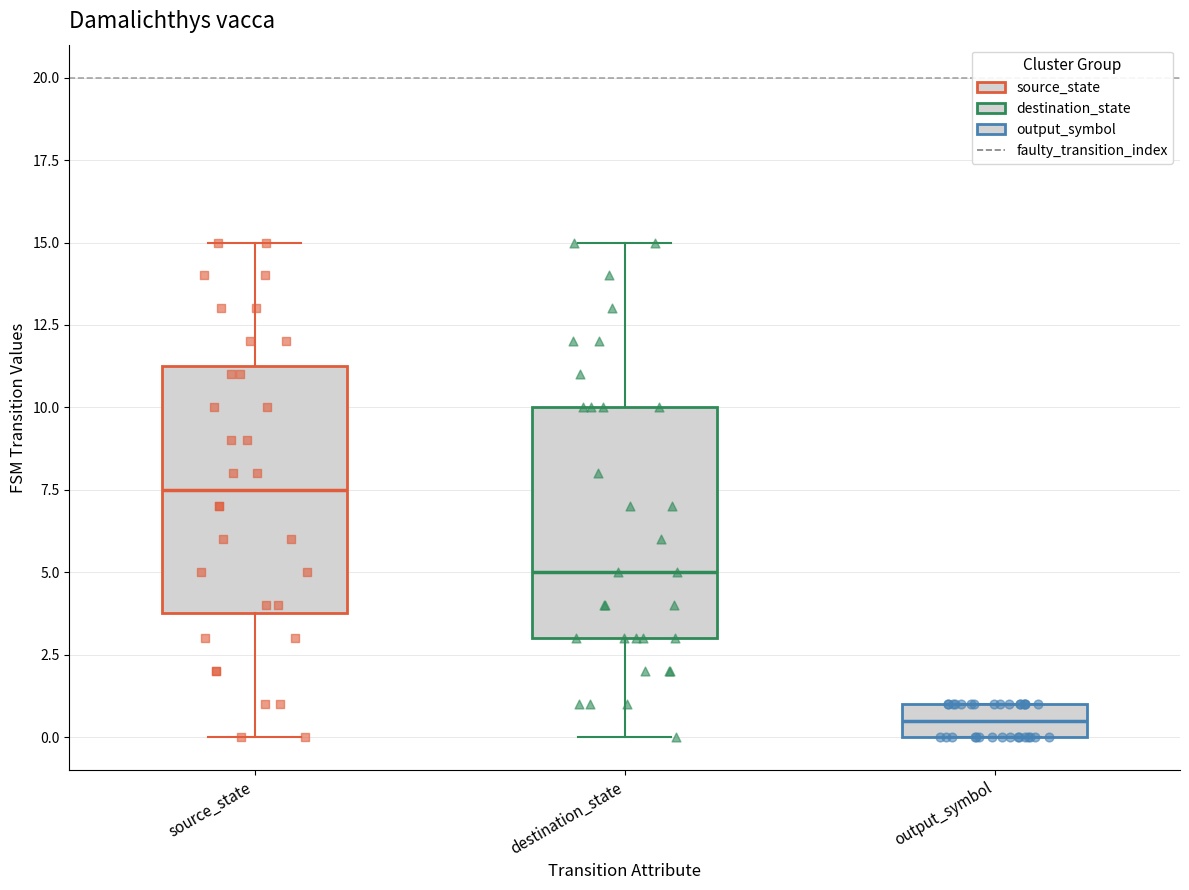

Comparing the boxes themselves (not the whiskers), which one is the tallest?

source_state